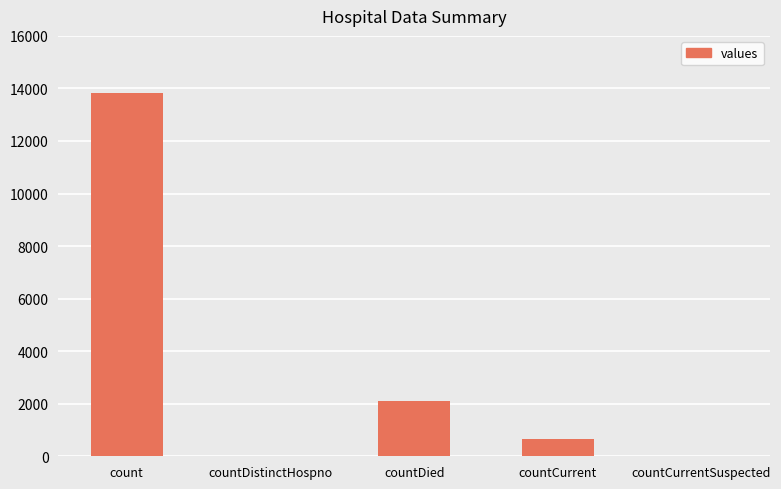

At which category does the chart reach its peak across all series?

count